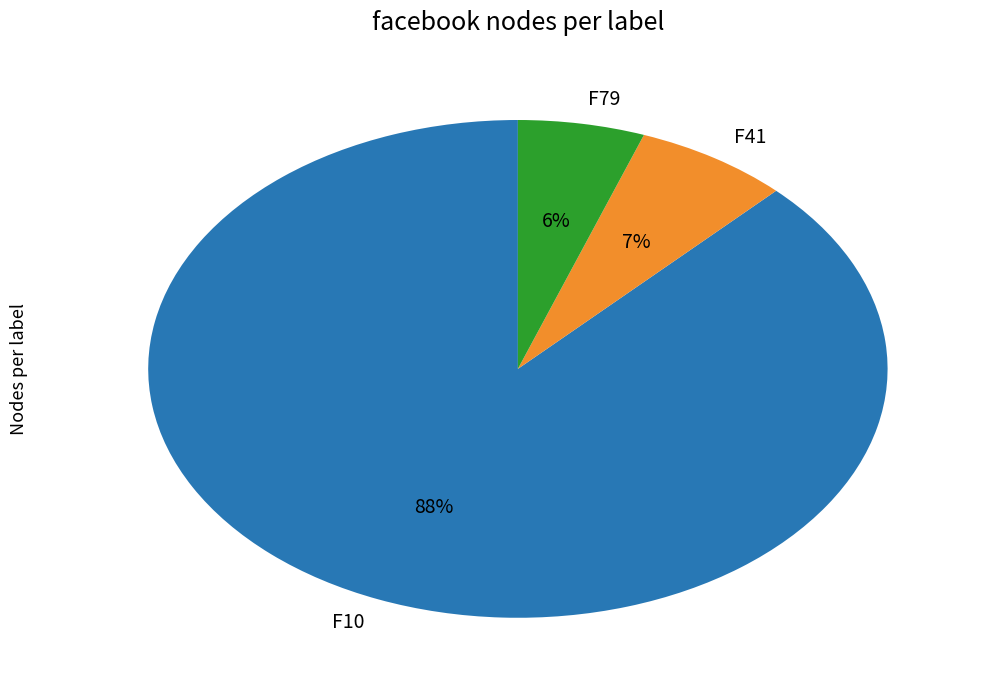

Do F10 and F41 together represent more than half of the pie?

Yes